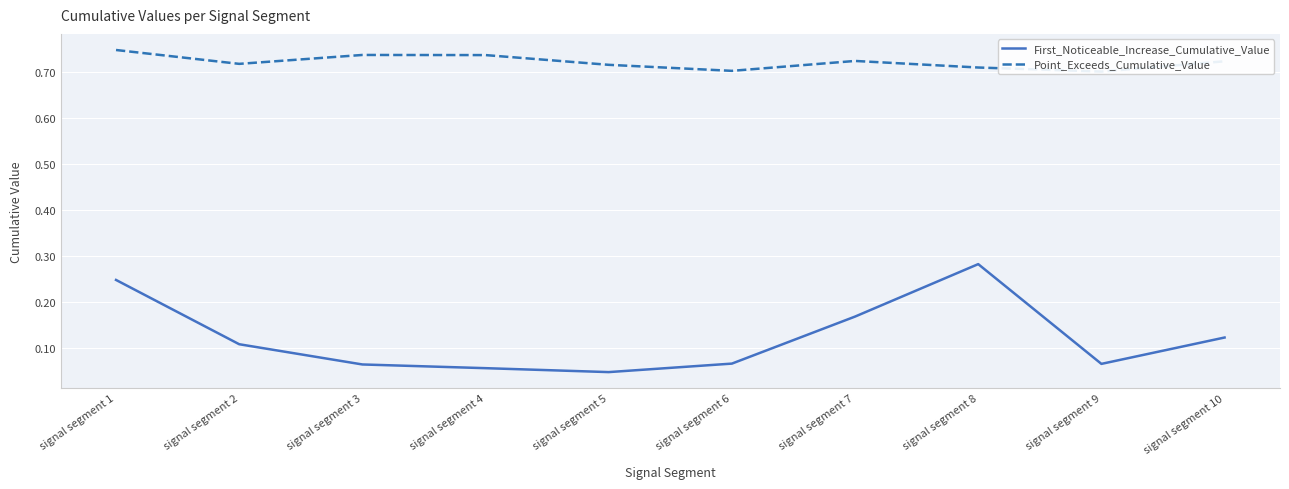

Which category has the highest value in the Point_Exceeds_Cumulative_Value series?

signal segment 1